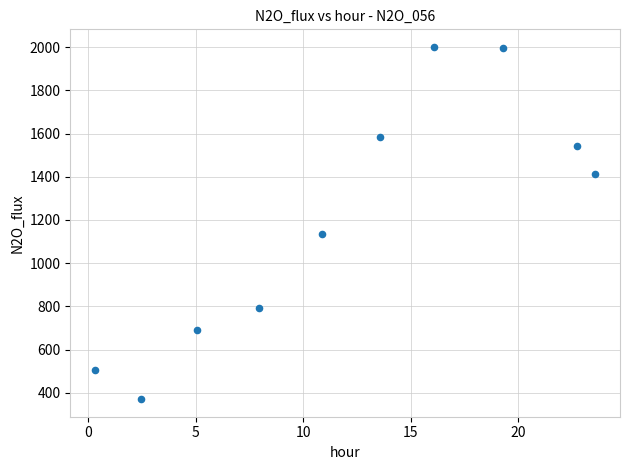

What Y value in the scatter plot is closest to 1185?

1135.0